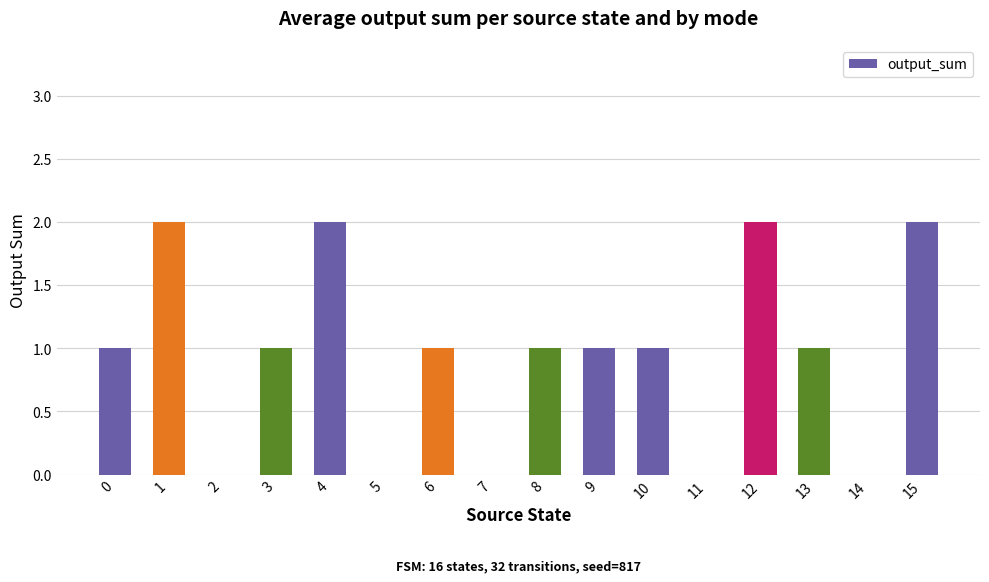

The value at 1 is 3. True or false?

False